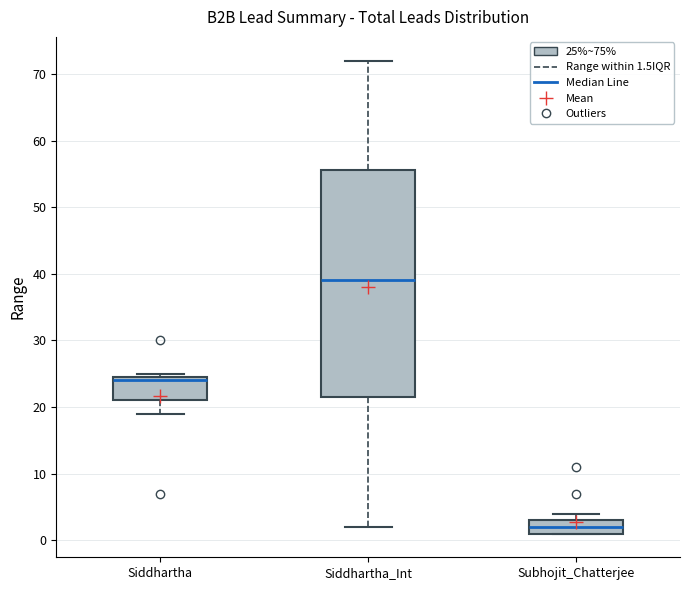

Where is the upper edge of the box for Subhojit_Chatterjee on the y-axis? The values are not printed on the chart, so give them approximately, as read against the axis.

3